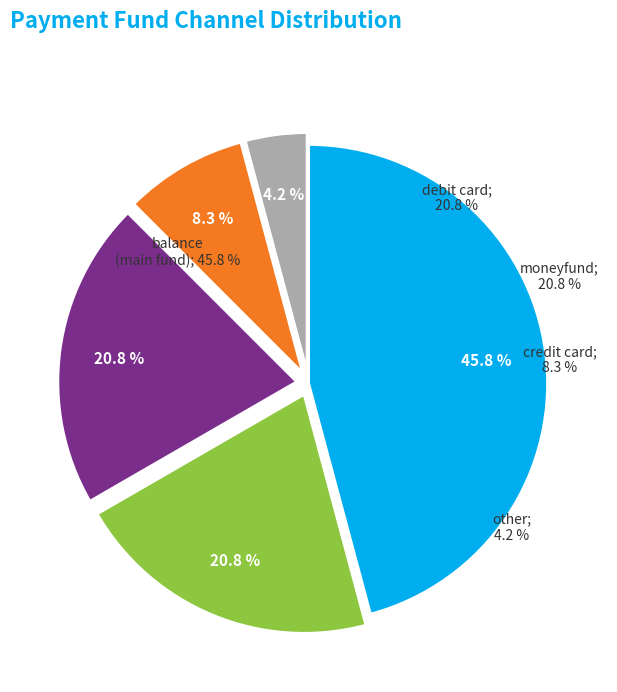

Is there any slice that represents more than half of the pie?

No